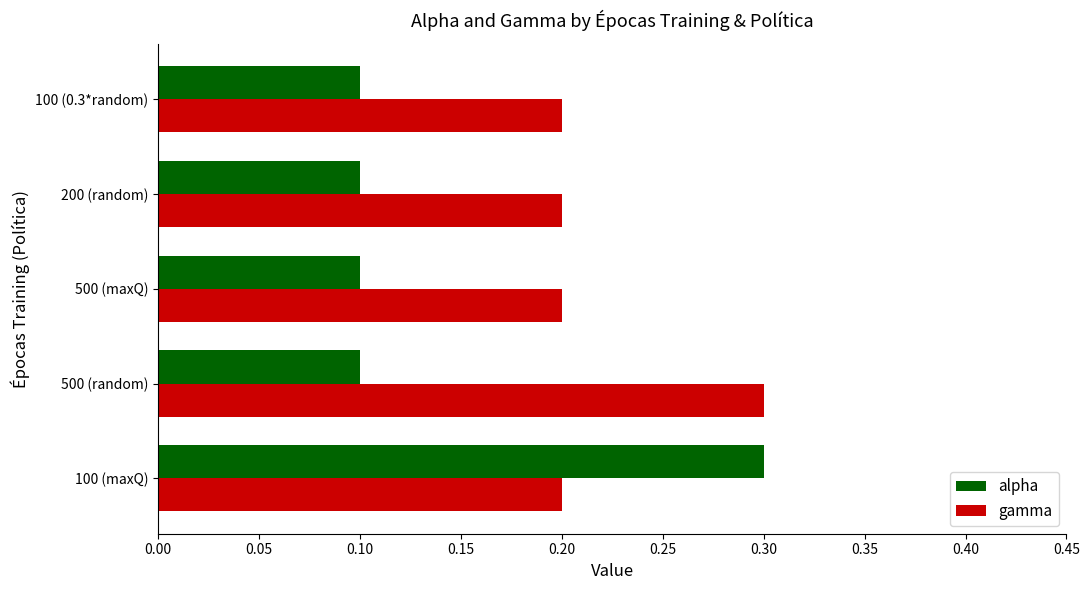

Count the alpha values in the range 0 to 1.

5